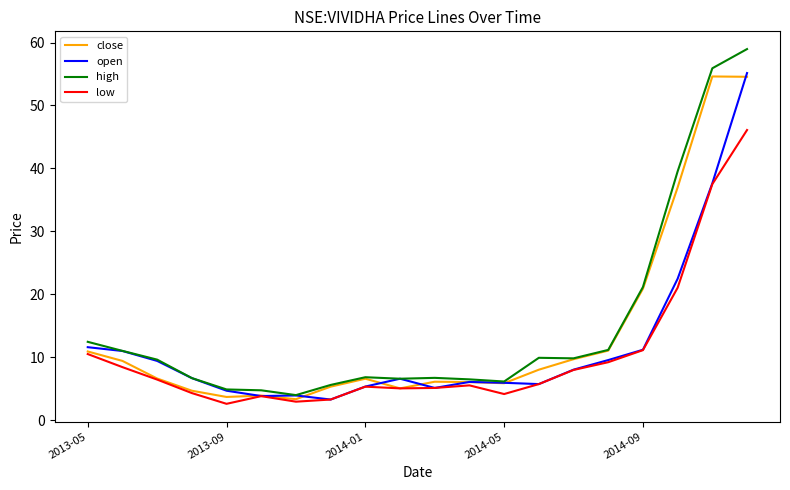

Does the chart display data point markers on the line(s)?

No